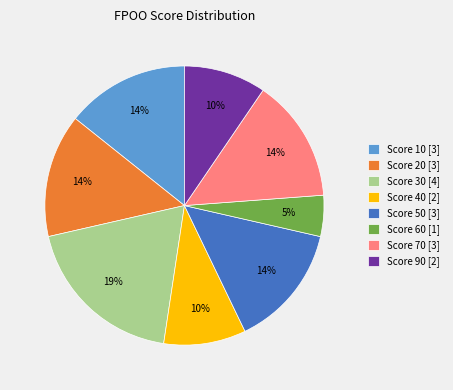

Which slice is the largest?

Score 30 [4]